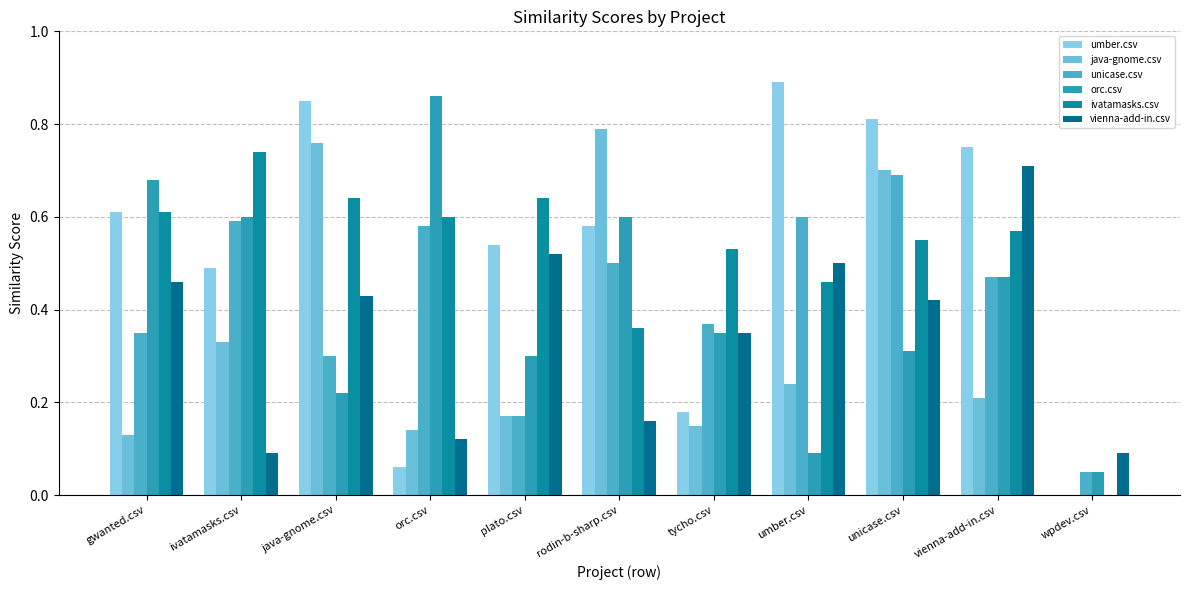

What is the average value of the vienna-add-in.csv series?

0.4